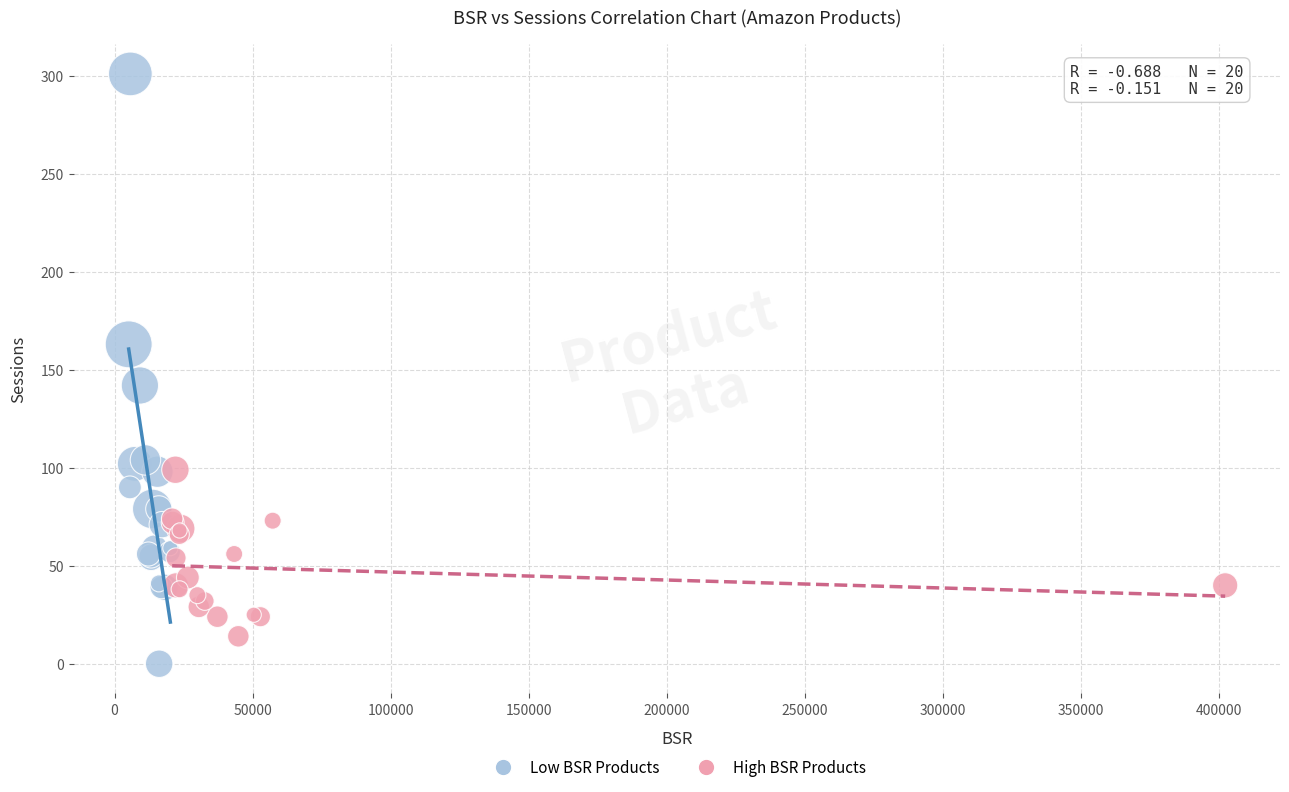

What are all the series names shown in the legend?

Low BSR Products, High BSR Products